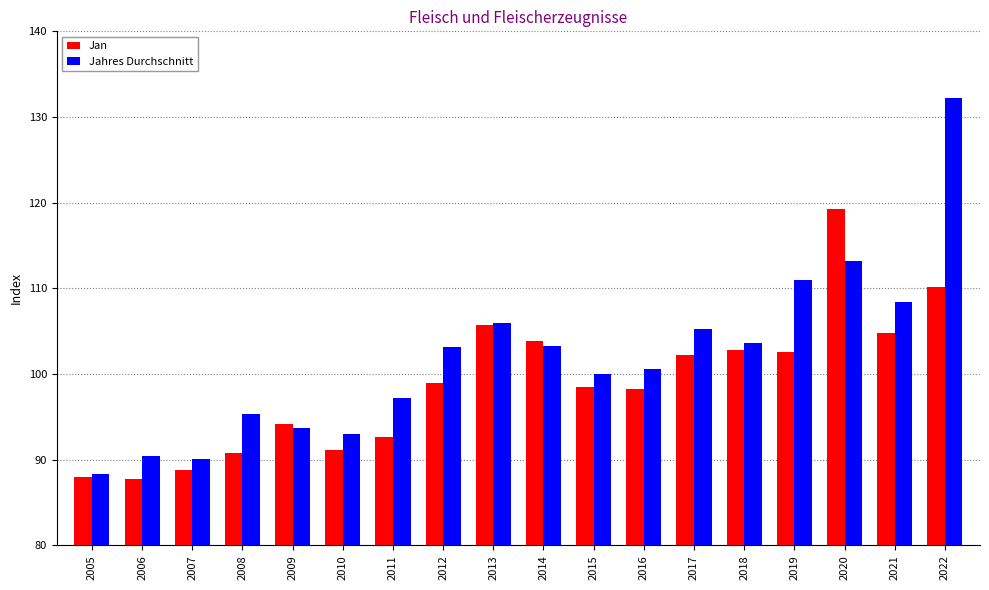

At which category is the sum across all series the highest?

2022